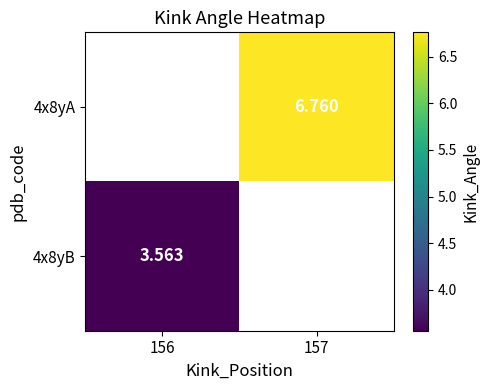

Where does the 4x8yA series first go above 6?

157